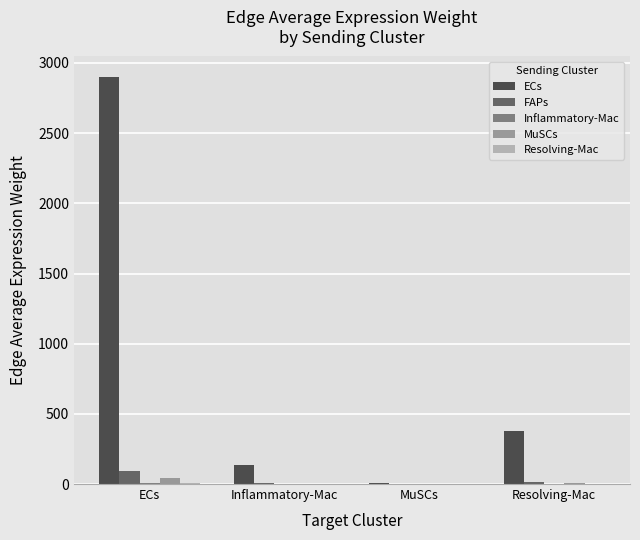

Which category has the highest value across all series?

ECs